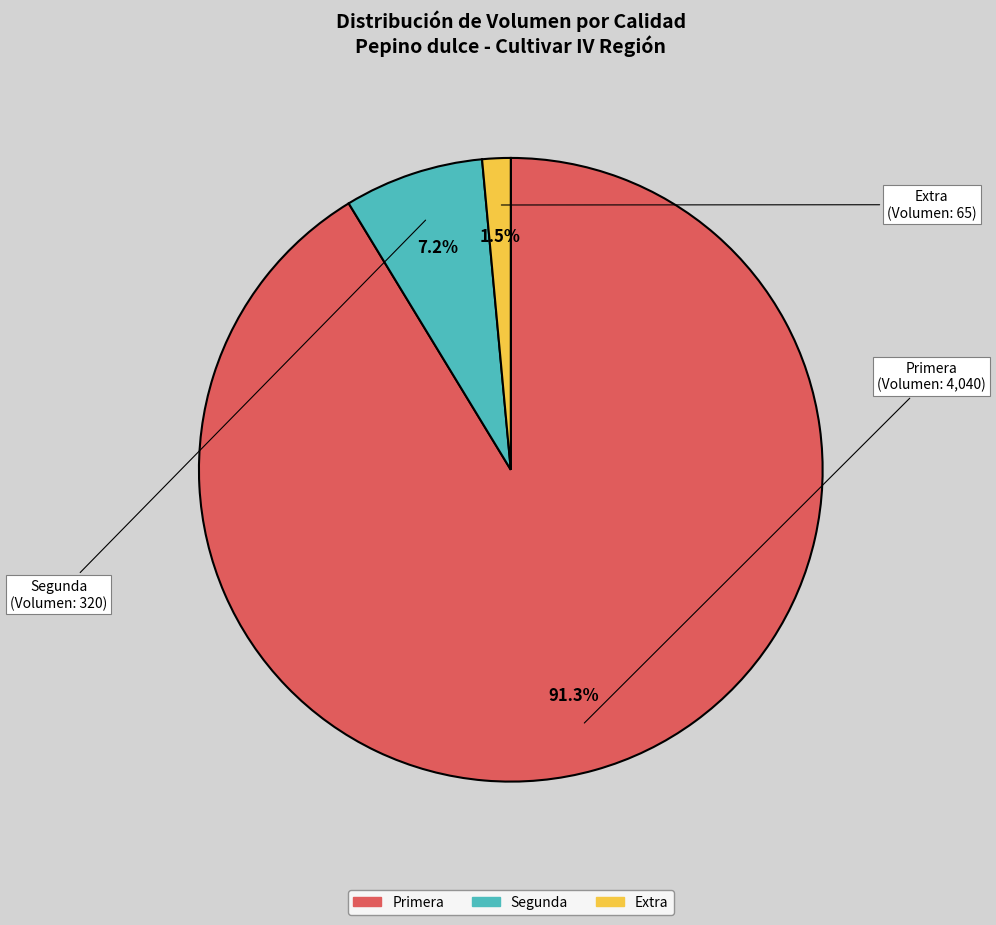

Is there any slice that represents more than half of the pie?

Yes